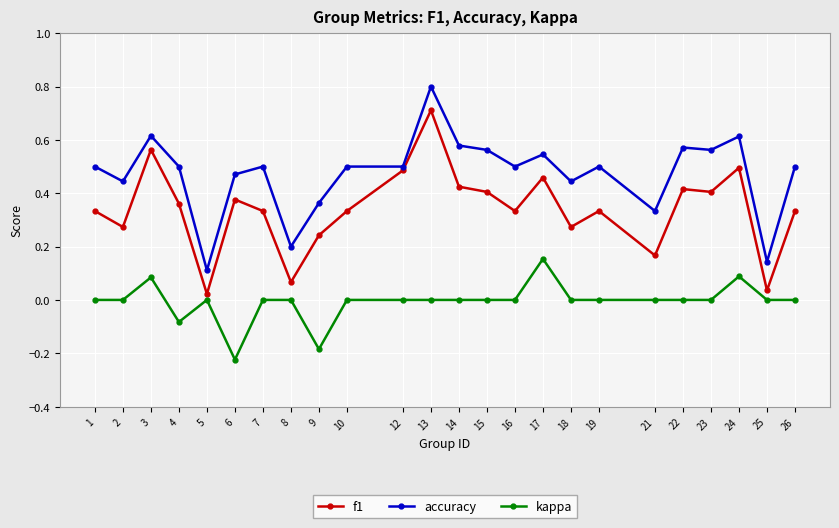

True or false: f1 and kappa cross at least once.

False